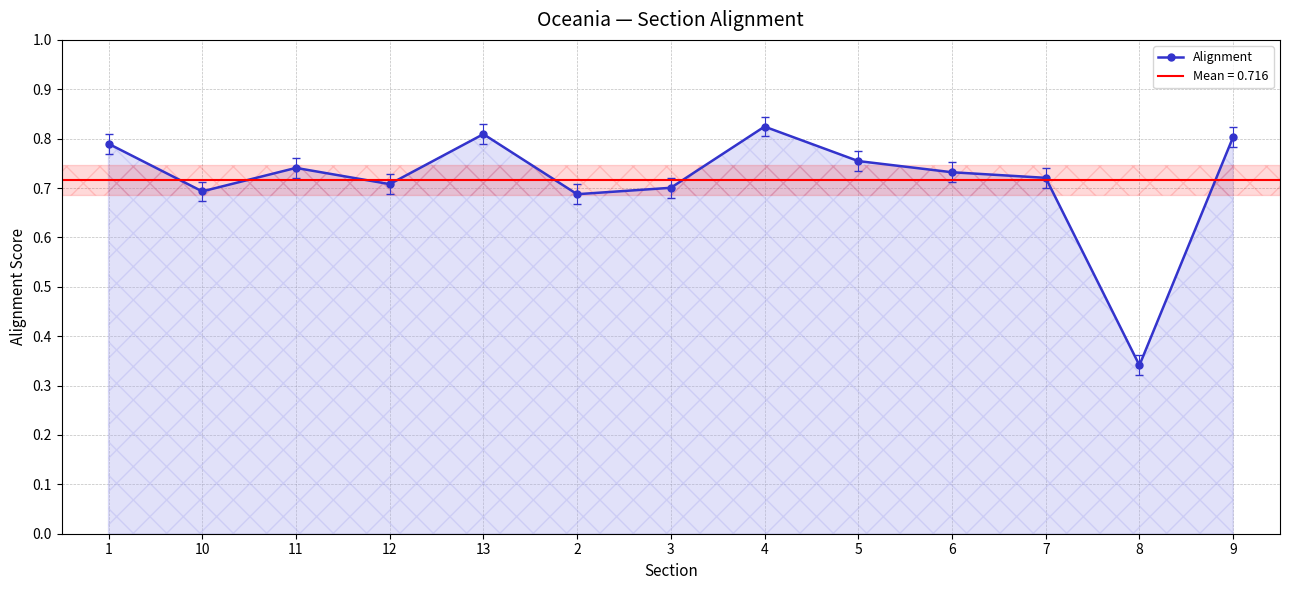

How many data points does each series have?

13